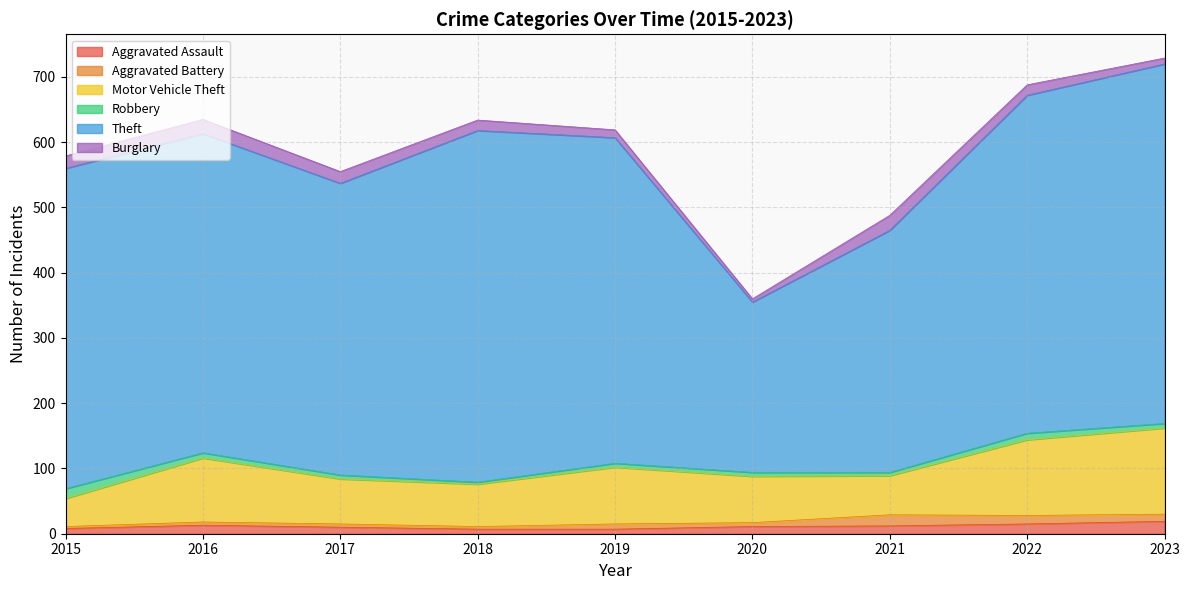

Is the value of Aggravated Assault at 2016 greater than the value of Motor Vehicle Theft at 2017?

No